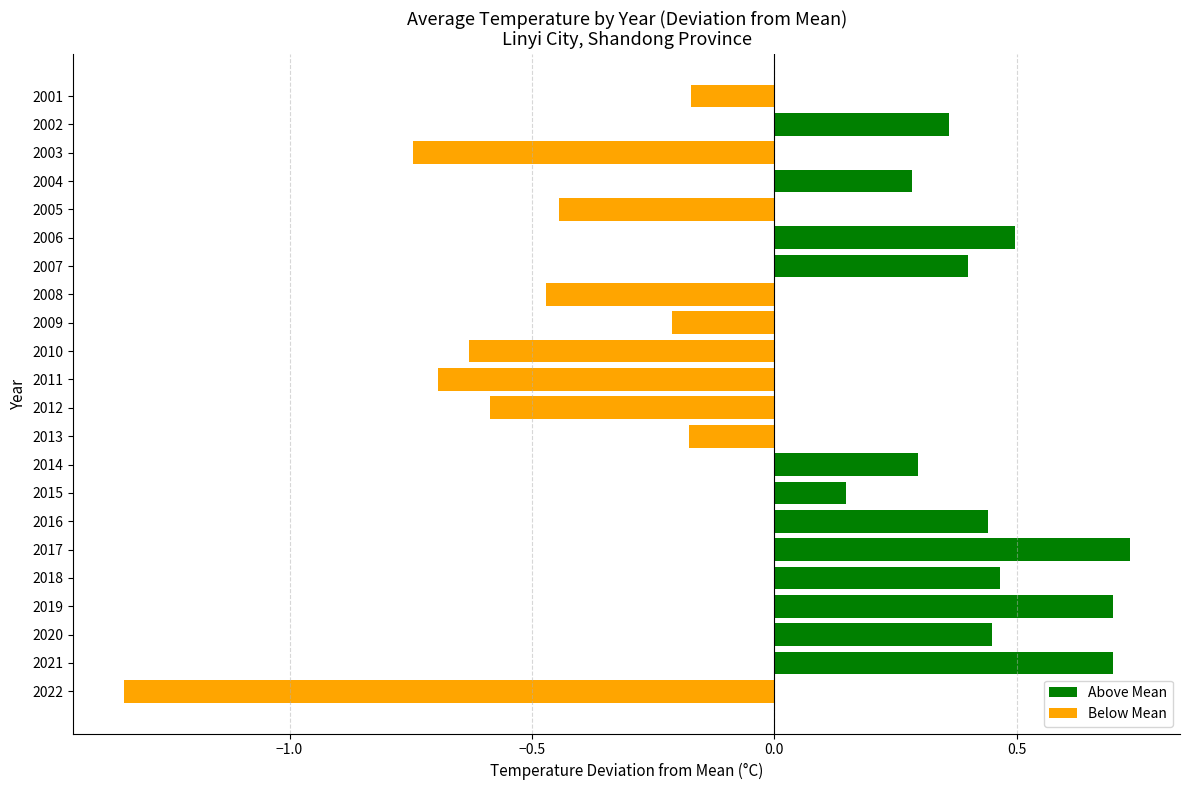

True or false: the data shows -0.3 at 2008.

False